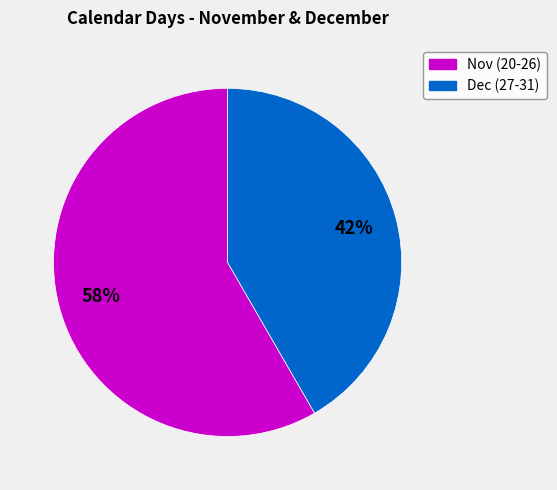

Does any single category account for the majority?

Yes